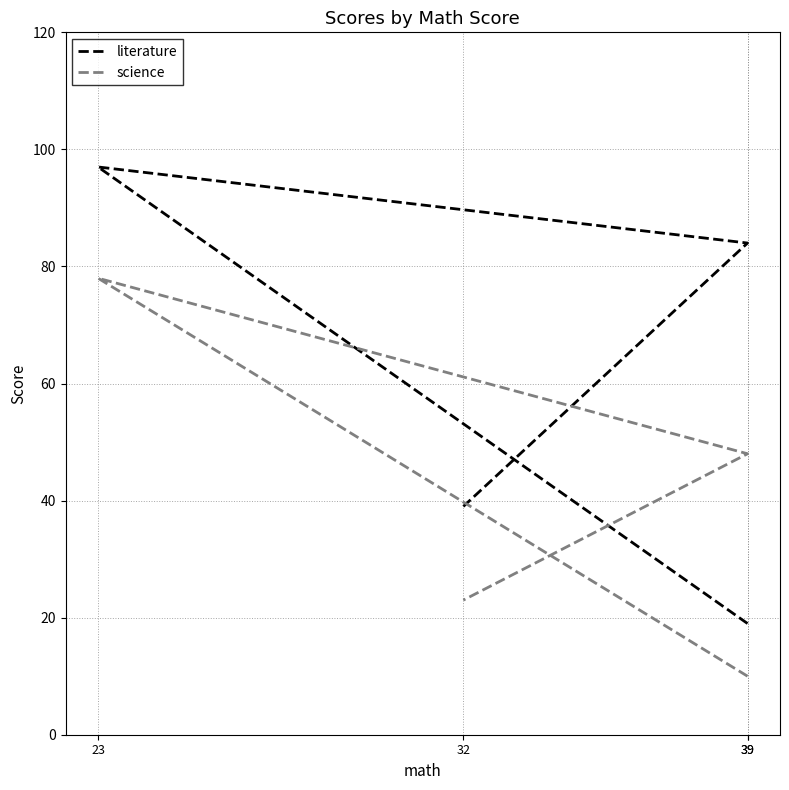

What are all the series names shown in the legend?

literature, science